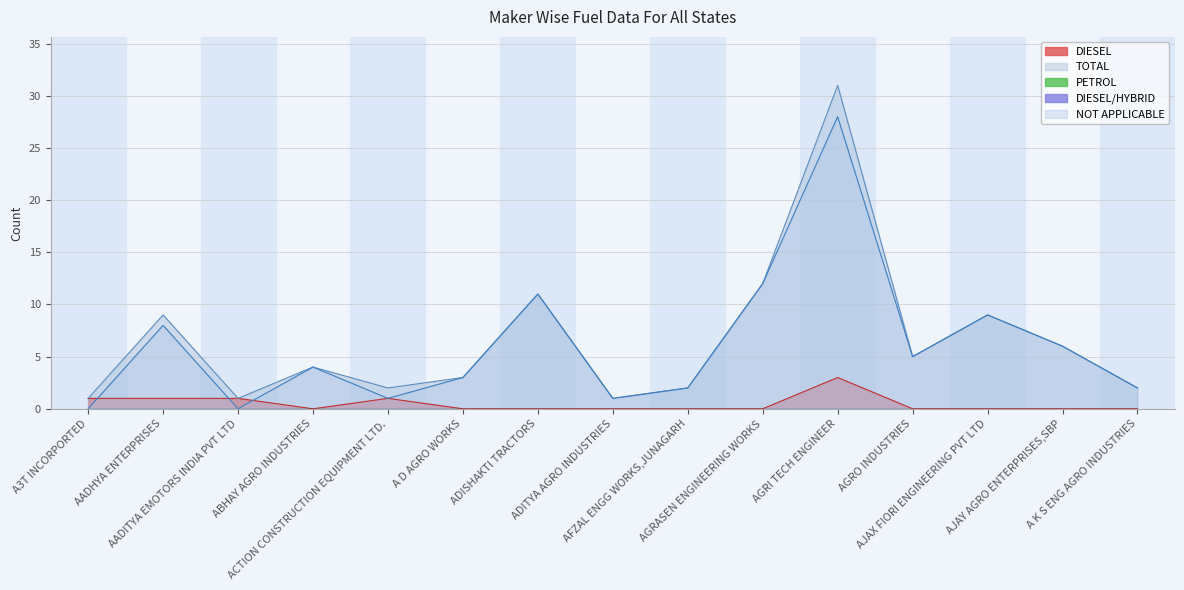

Reading right to left, transcribe all the data shown in this chart.

DIESEL: A K S ENG AGRO INDUSTRIES=0	AJAY AGRO ENTERPRISES,SBP=0	AJAX FIORI ENGINEERING PVT LTD=0	AGRO INDUSTRIES=0	AGRI TECH ENGINEER=3	AGRASEN ENGINEERING WORKS=0	AFZAL ENGG WORKS,JUNAGARH=0	ADITYA AGRO INDUSTRIES=0	ADISHAKTI TRACTORS=0	A D AGRO WORKS=0	ACTION CONSTRUCTION EQUIPMENT LTD.=1	ABHAY AGRO INDUSTRIES=0	AADITYA EMOTORS INDIA PVT LTD=1	AADHYA ENTERPRISES=1	A3T INCORPORTED=1
TOTAL: A K S ENG AGRO INDUSTRIES=2	AJAY AGRO ENTERPRISES,SBP=6	AJAX FIORI ENGINEERING PVT LTD=9	AGRO INDUSTRIES=5	AGRI TECH ENGINEER=31	AGRASEN ENGINEERING WORKS=12	AFZAL ENGG WORKS,JUNAGARH=2	ADITYA AGRO INDUSTRIES=1	ADISHAKTI TRACTORS=11	A D AGRO WORKS=3	ACTION CONSTRUCTION EQUIPMENT LTD.=2	ABHAY AGRO INDUSTRIES=4	AADITYA EMOTORS INDIA PVT LTD=1	AADHYA ENTERPRISES=9	A3T INCORPORTED=1
NOT APPLICABLE: A K S ENG AGRO INDUSTRIES=2	AJAY AGRO ENTERPRISES,SBP=6	AJAX FIORI ENGINEERING PVT LTD=9	AGRO INDUSTRIES=5	AGRI TECH ENGINEER=28	AGRASEN ENGINEERING WORKS=12	AFZAL ENGG WORKS,JUNAGARH=2	ADITYA AGRO INDUSTRIES=1	ADISHAKTI TRACTORS=11	A D AGRO WORKS=3	ACTION CONSTRUCTION EQUIPMENT LTD.=1	ABHAY AGRO INDUSTRIES=4	AADITYA EMOTORS INDIA PVT LTD=0	AADHYA ENTERPRISES=8	A3T INCORPORTED=0